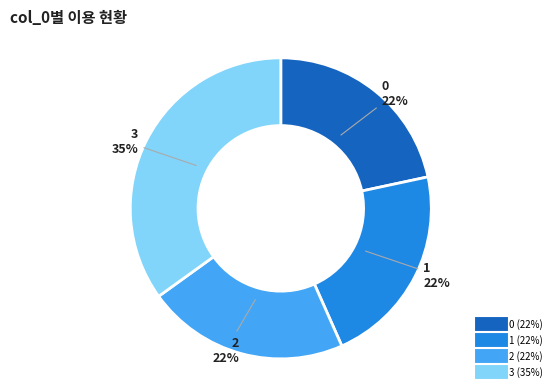

Which slice is the largest?

3